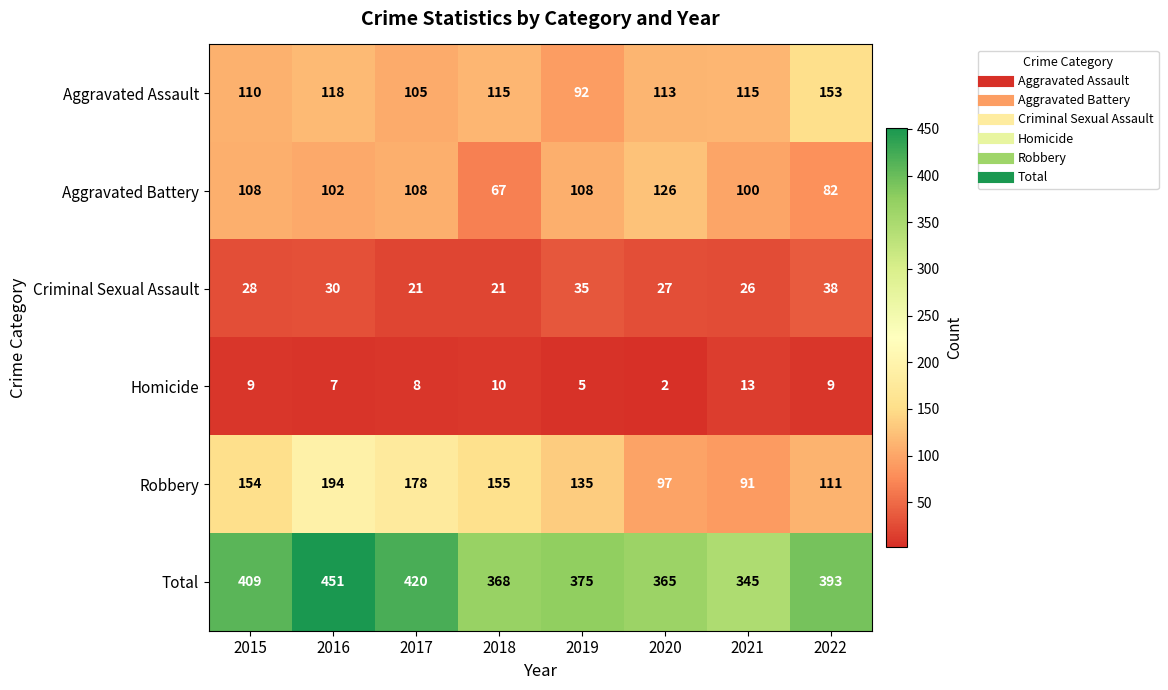

Rank the series by their maximum value, from highest to lowest.

Total, Robbery, Aggravated Assault, Aggravated Battery, Criminal Sexual Assault, Homicide